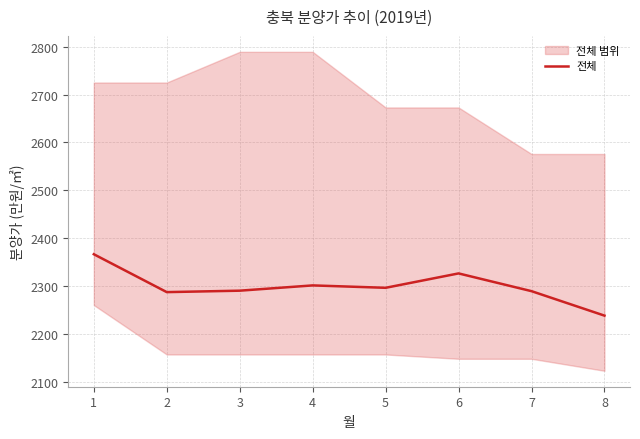

Which label corresponds to the largest value in the chart?

1